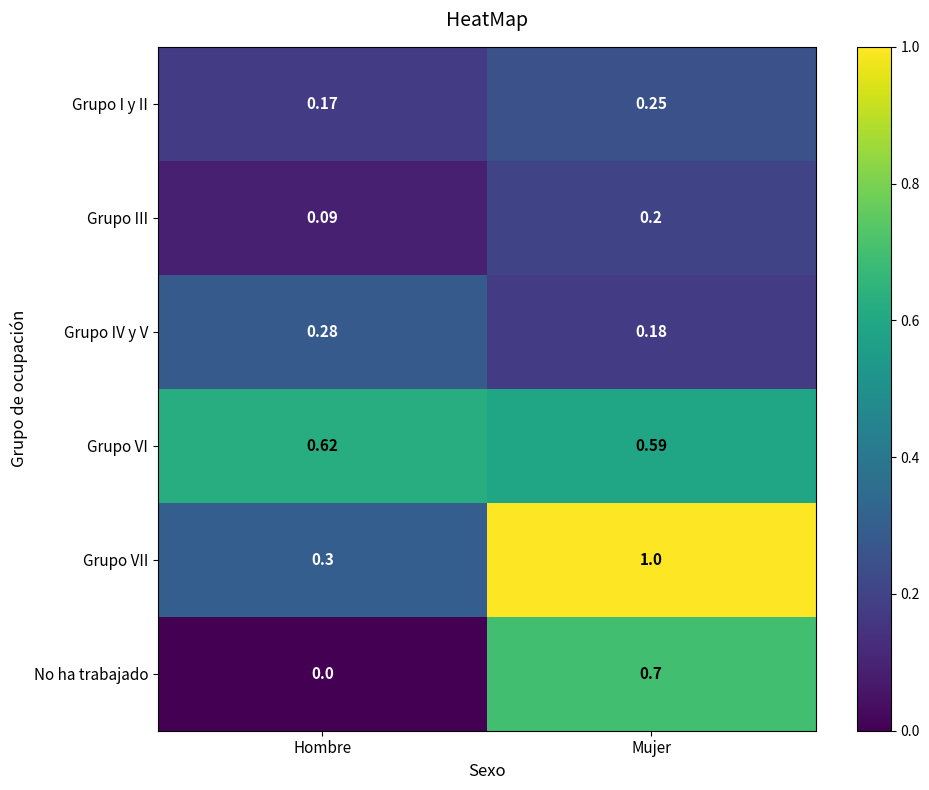

At how many categories does at least one series exceed 0?

2